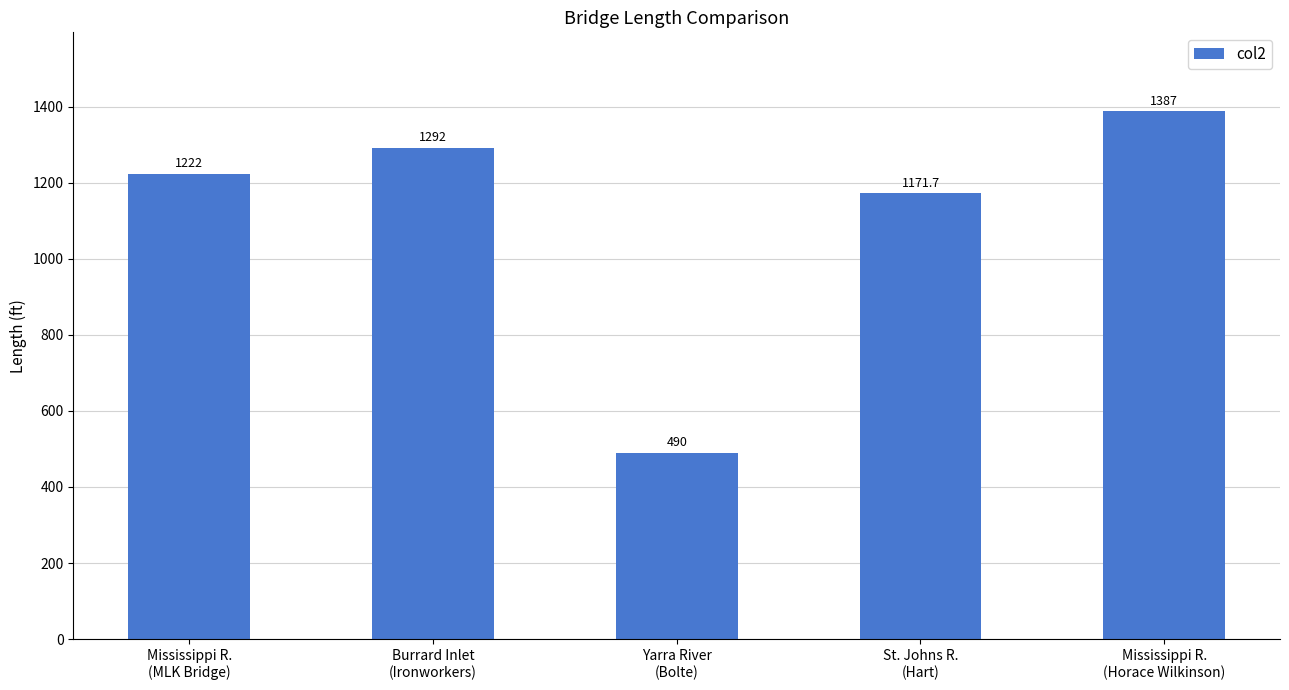

What is the label of the 4th bar from the right?

Burrard Inlet
(Ironworkers)